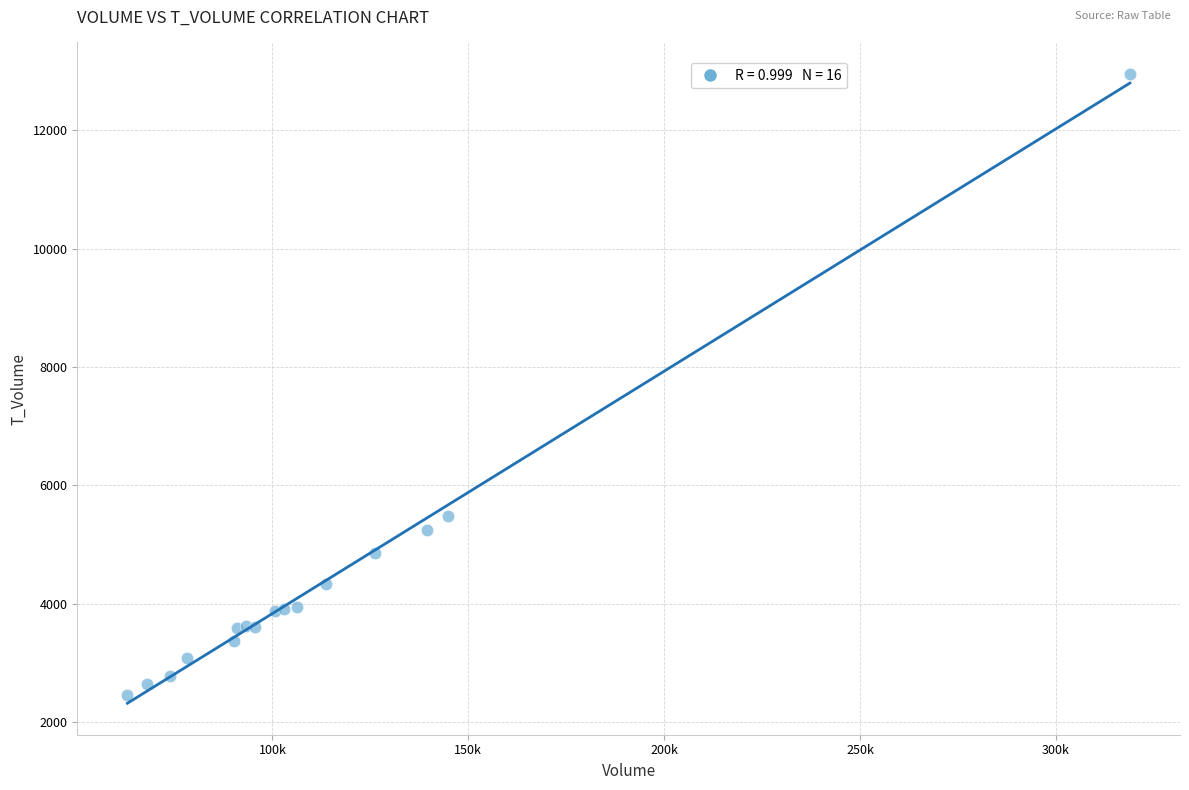

What Y value in the scatter plot is closest to 7706?

5474